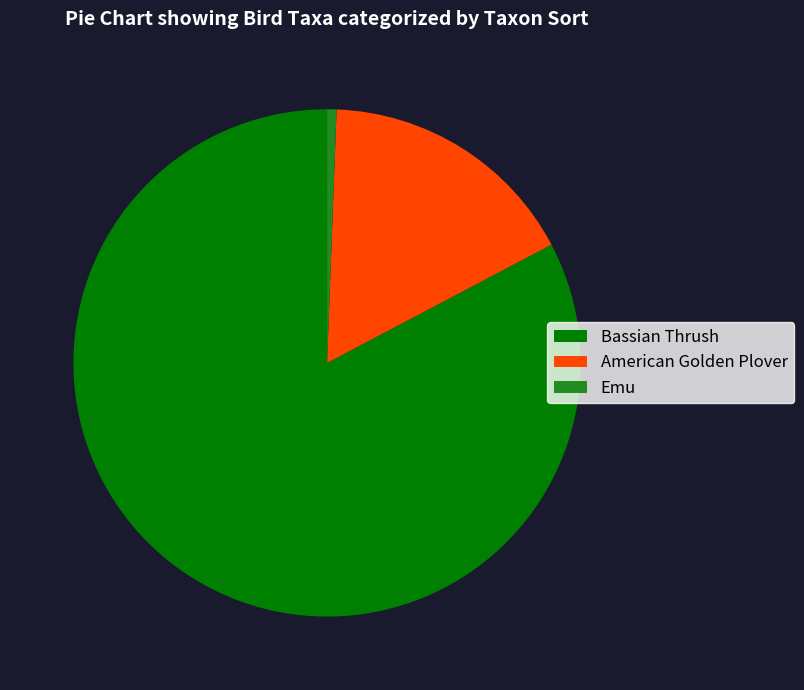

Do American Golden Plover and Bassian Thrush together represent more than half of the pie?

Yes